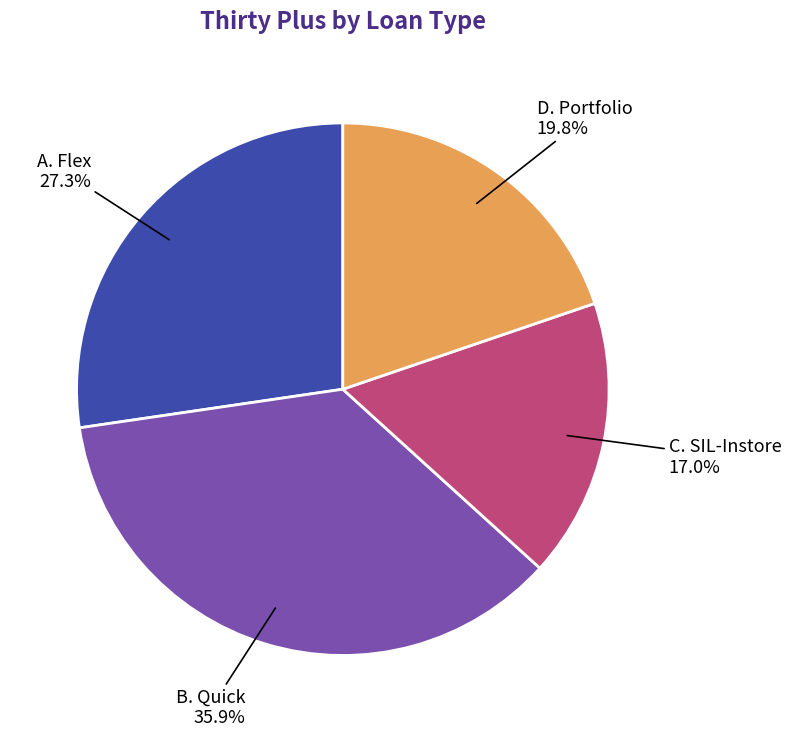

Is there a majority slice in this chart?

No